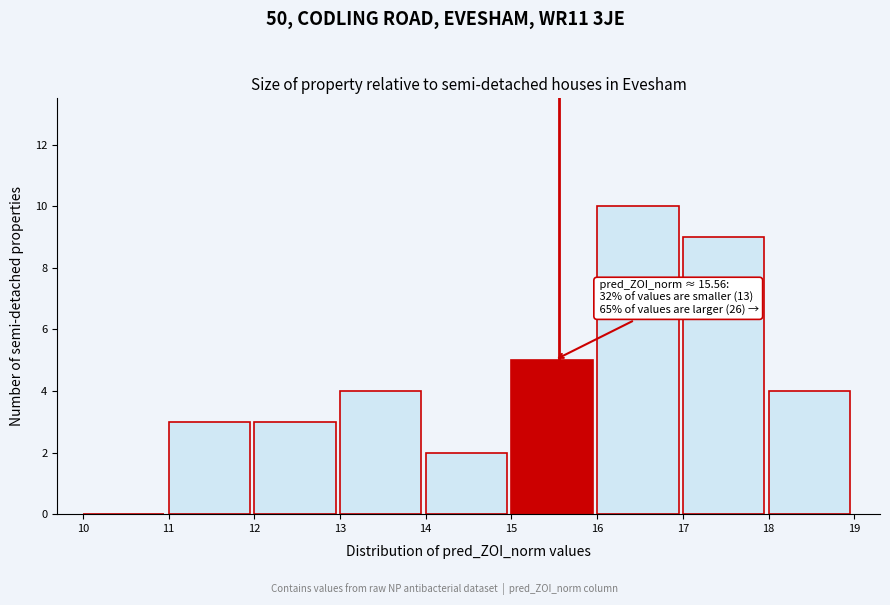

Which range on the x-axis has the tallest bar?

16 to 17